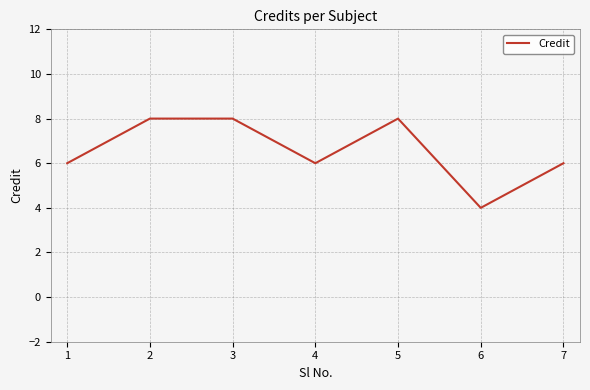

What is the difference between the values at 3 and 2?

0